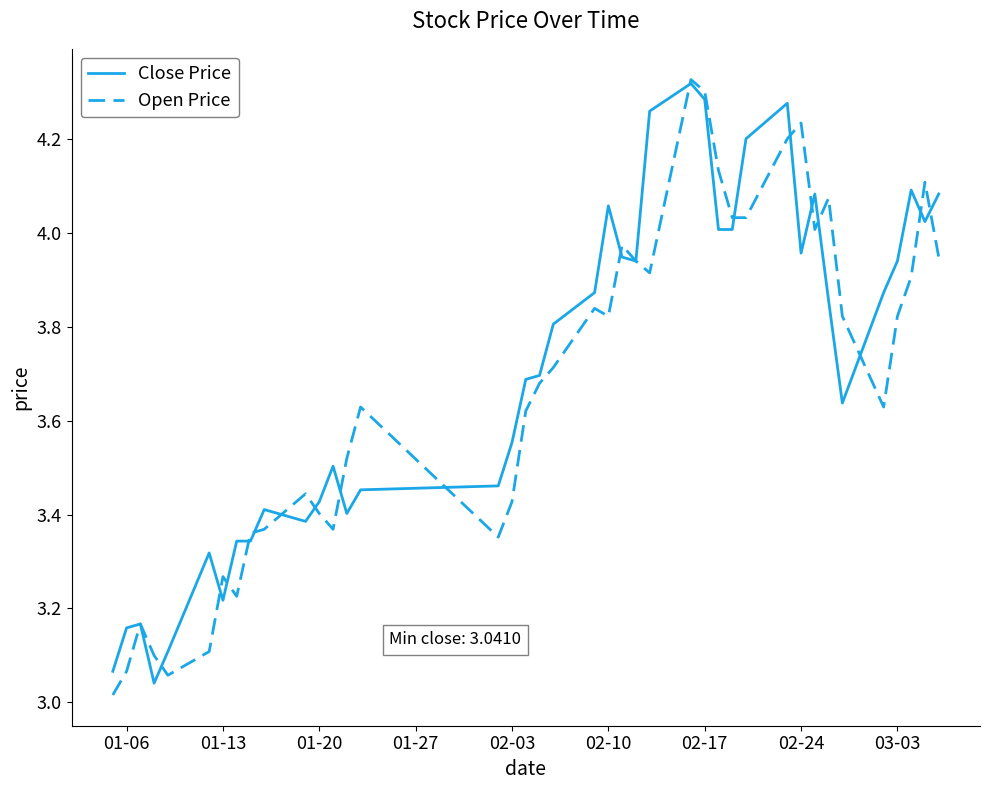

What are all the series names shown in the legend?

Close Price, Open Price